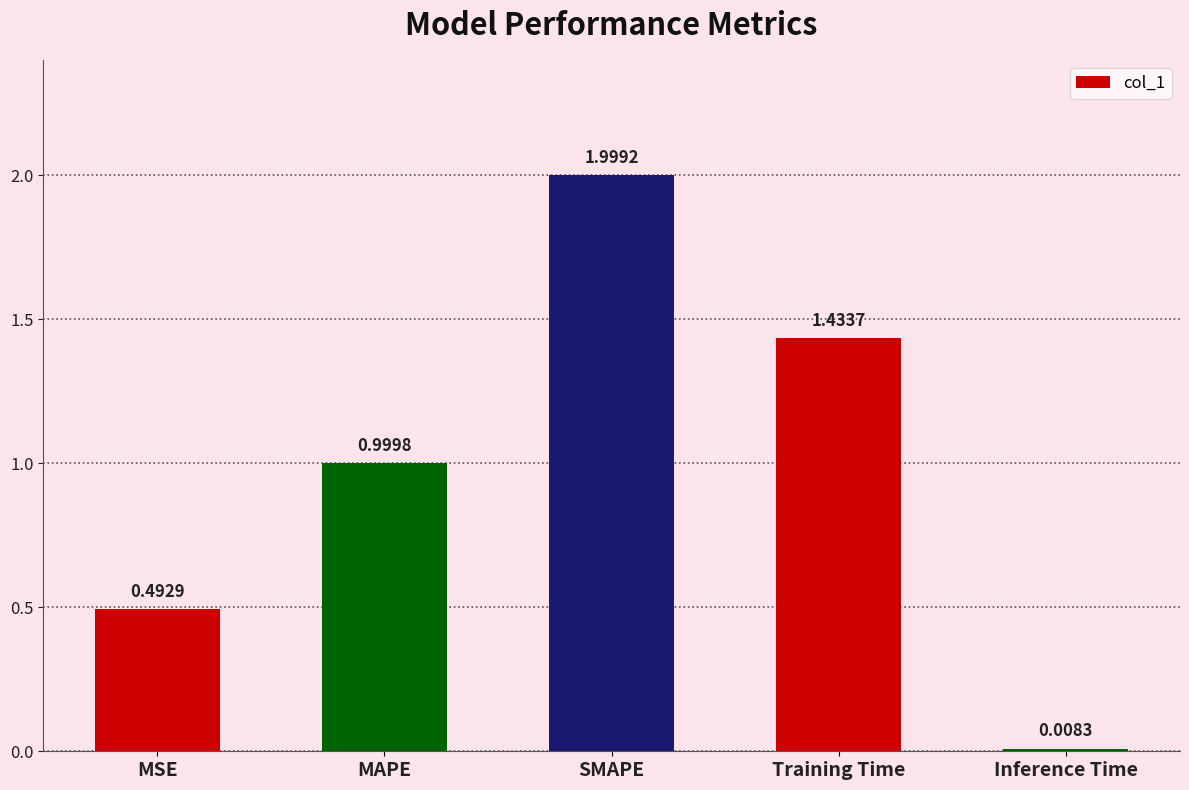

What is the change in value from SMAPE to Inference Time?

-2.0